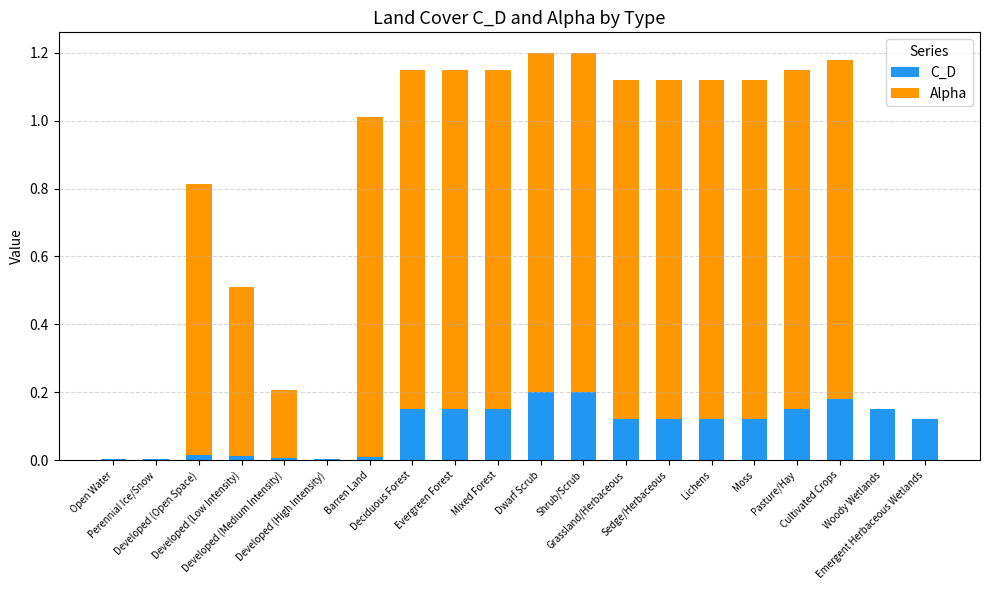

What is the sum of all C_D values?

2.0